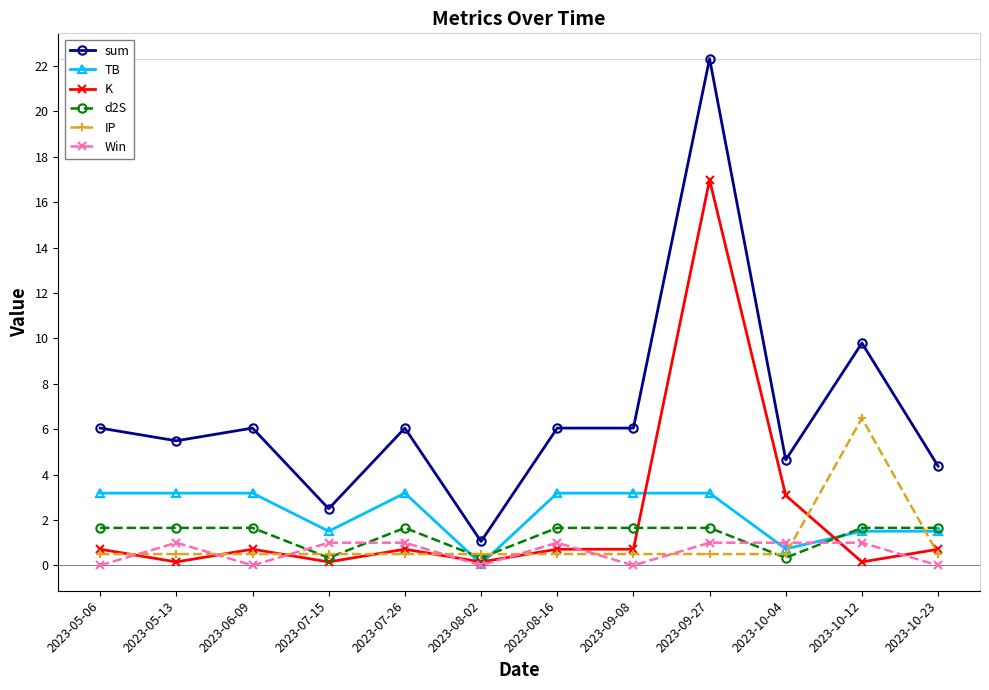

Which series has the largest range (max minus min)?

sum